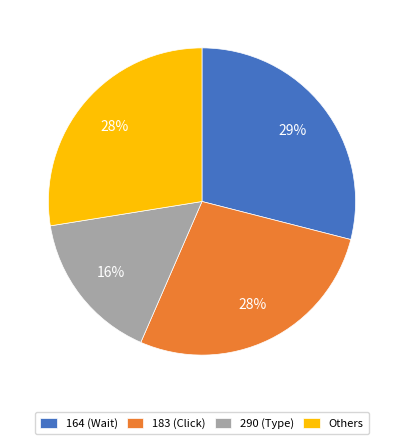

How many slices are in this pie chart?

4